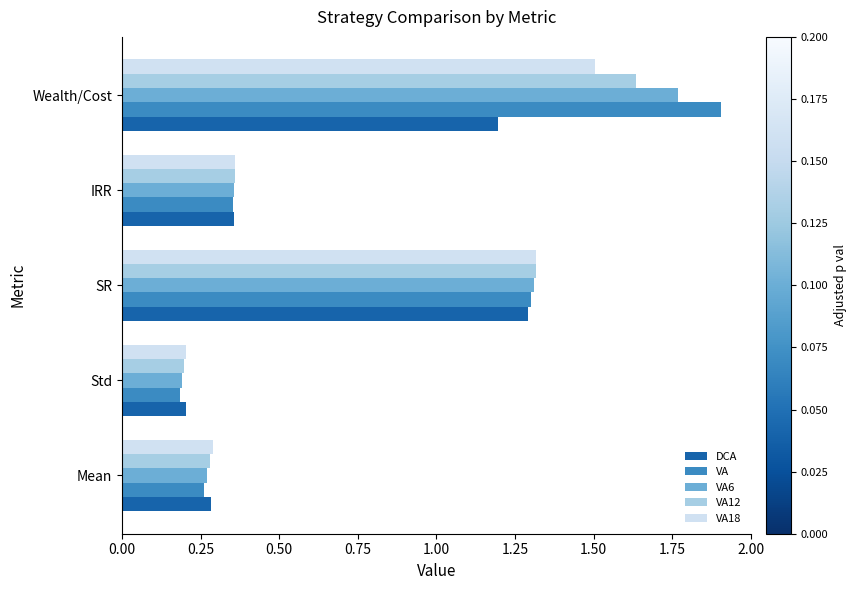

Rank the categories by DCA value from highest to lowest.

SR, Wealth/Cost, IRR, Mean, Std